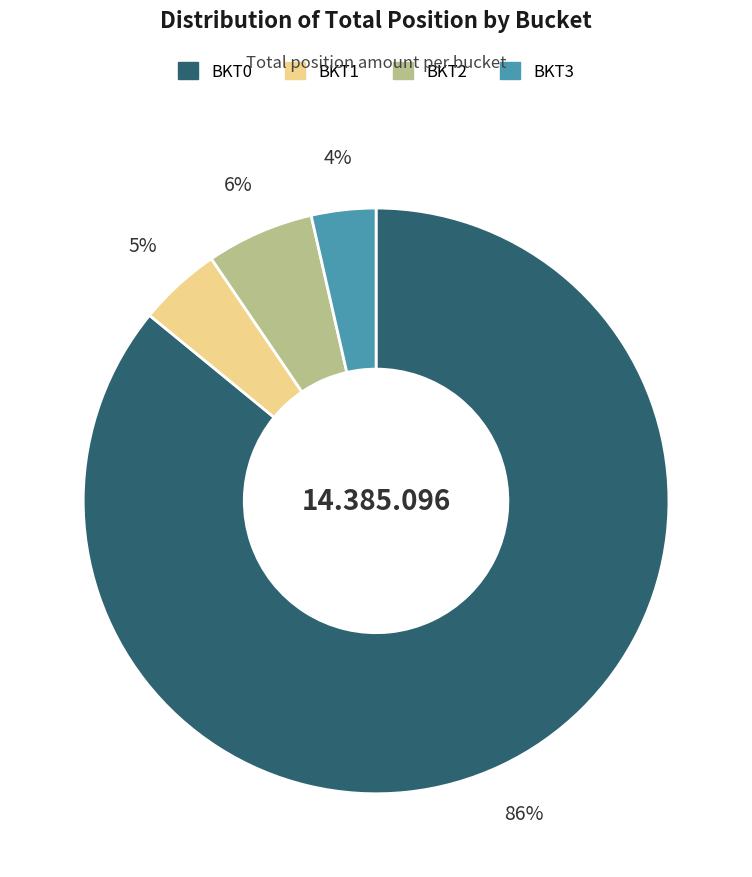

Rank the categories by value from highest to lowest.

BKT0, BKT2, BKT1, BKT3